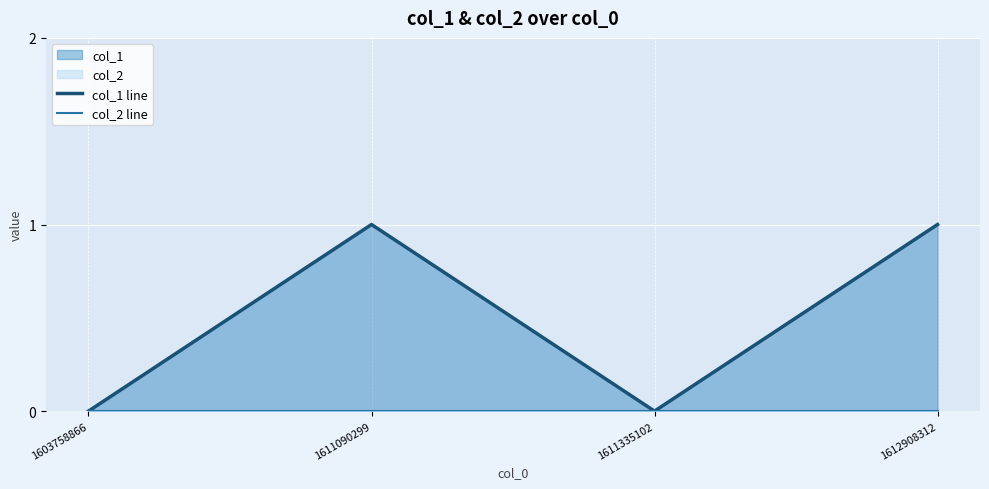

Rank the series at 1603758866 from highest to lowest value.

col_1 line, col_2 line